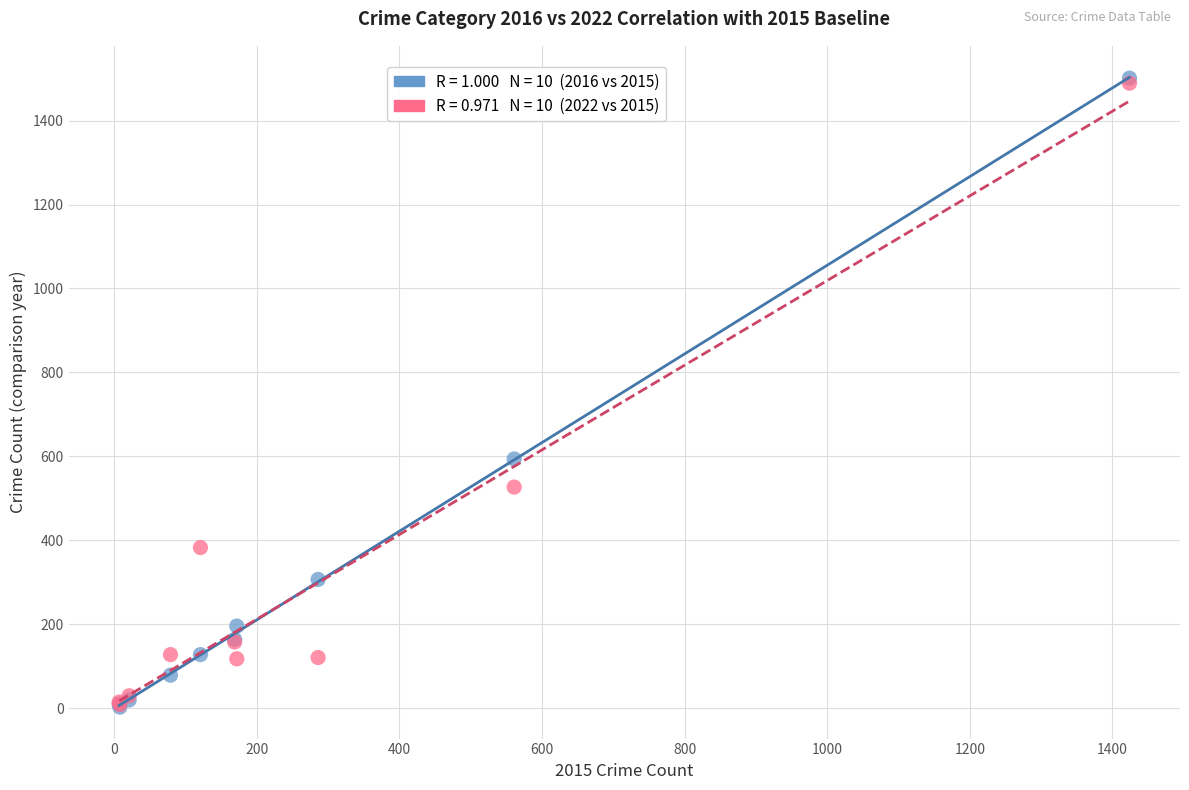

Across all series, what Y value is closest to 752?

594